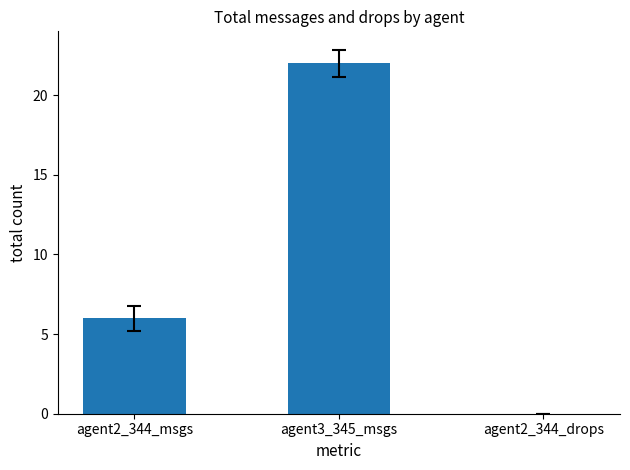

At which label is the value closest to 11?

agent2_344_msgs